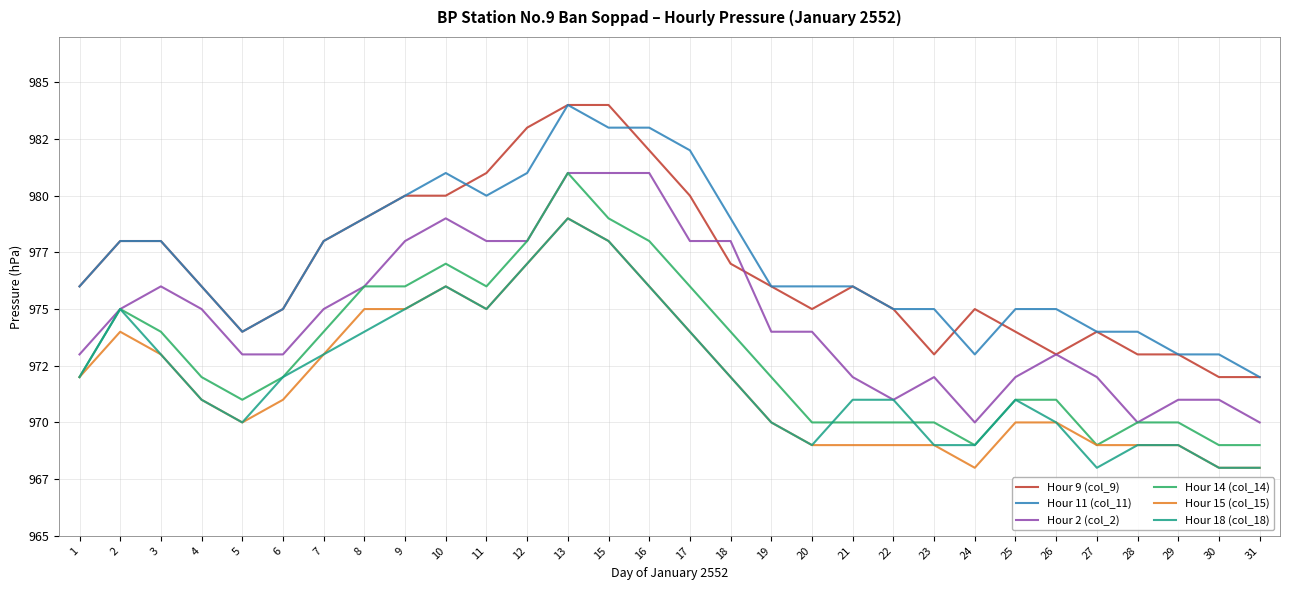

True or false: Hour 15 (col_15) and Hour 2 (col_2) cross at least once.

False